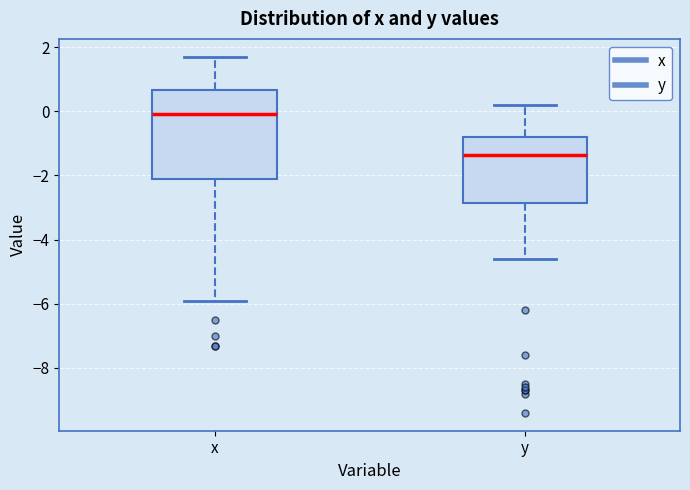

Reading left to right, read every box against the y-axis: the position of its median line, the range the box covers, and the ends of its whiskers. The values are not printed on the chart, so give them approximately, as read against the axis.

x: median 0.0, box -2.2 to 0.6, whiskers -5.8 to 1.8
y: median -1.4, box -2.8 to -0.8, whiskers -4.6 to 0.2